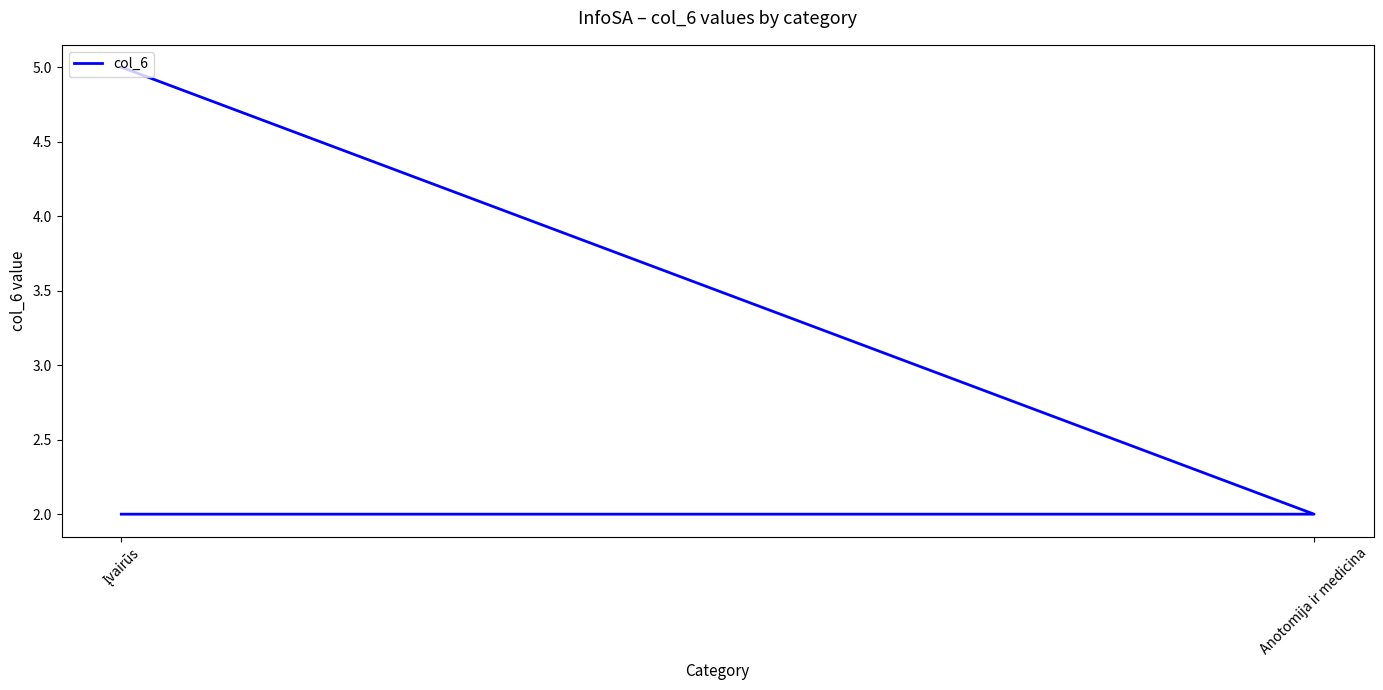

The value at Anotomija ir medicina is 2. True or false?

True